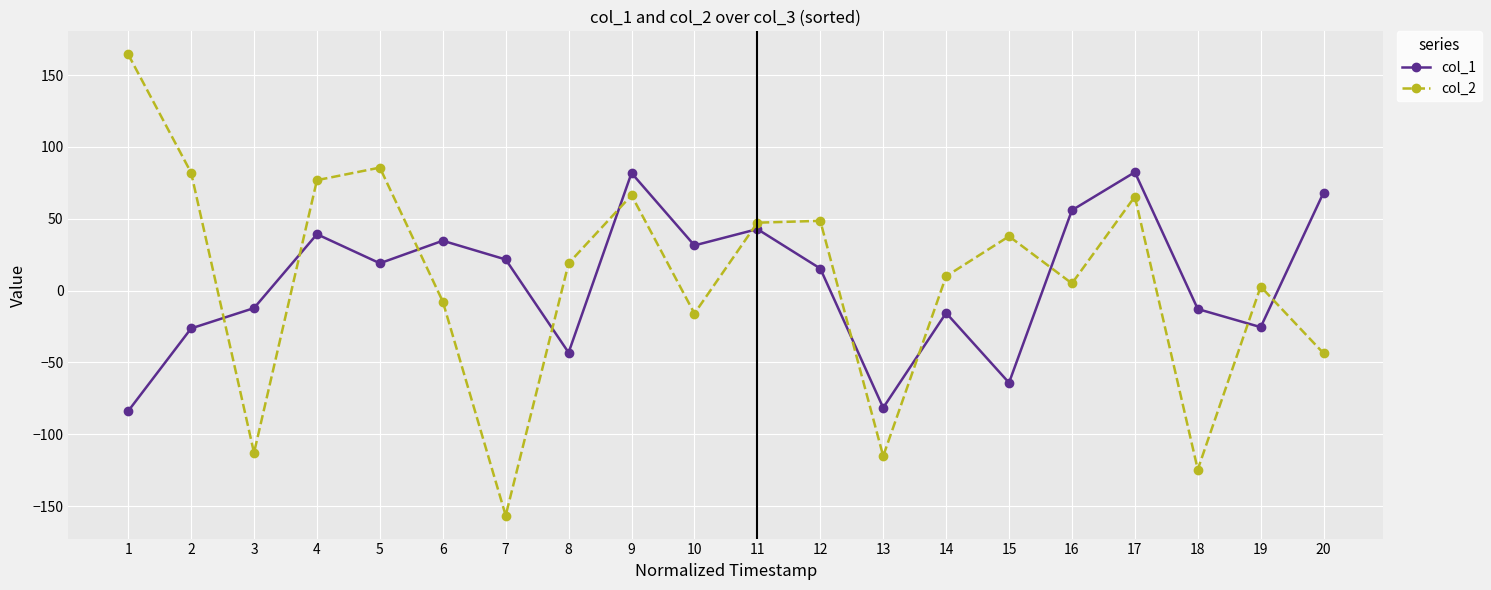

What is the sum of the col_1 values at 17 and 3?

70.2